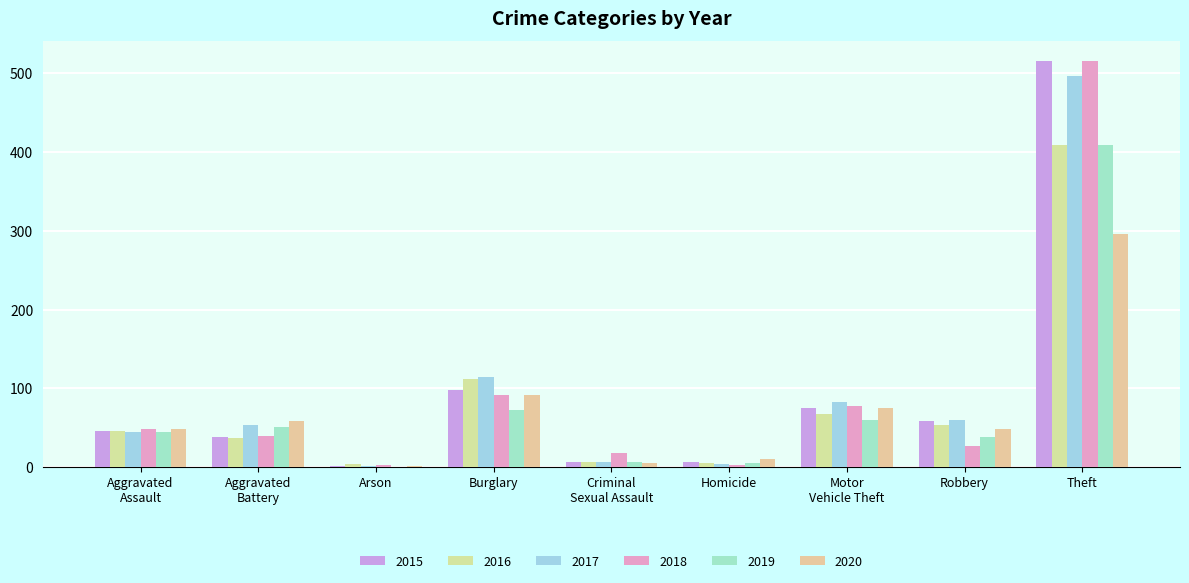

What is the sum of all 2017 values?

864